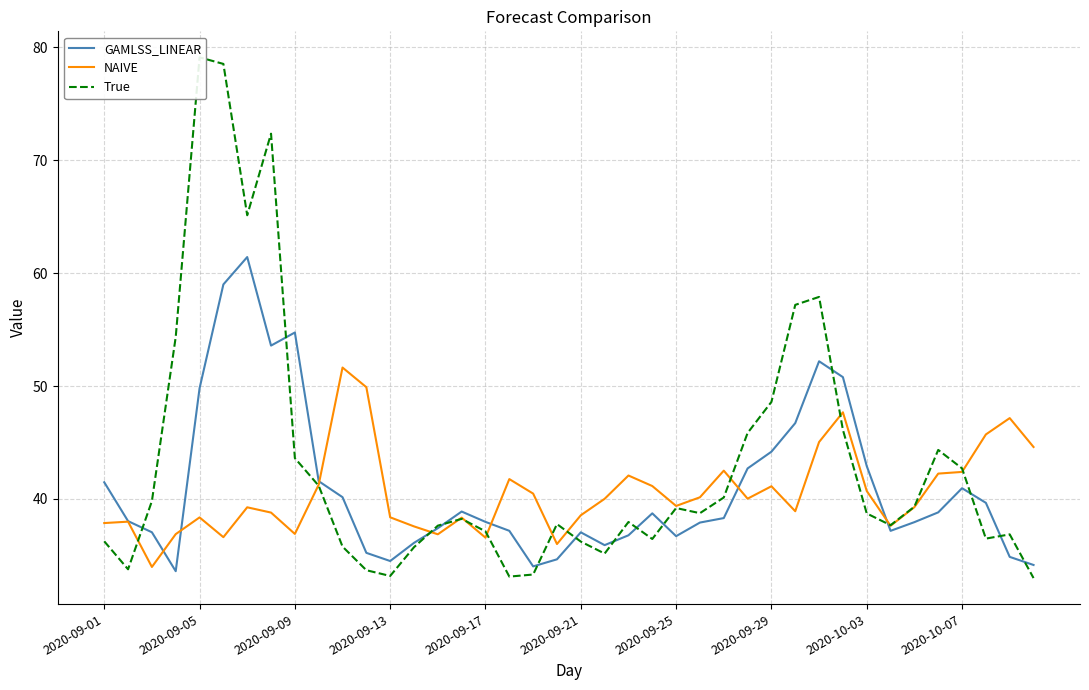

What is the sum of all True values?

1728.4